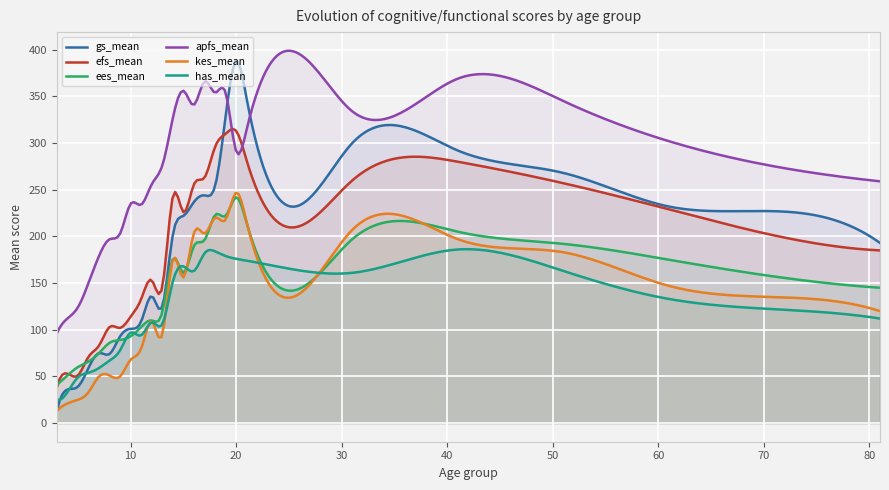

At which category does the chart reach its peak across all series?

20